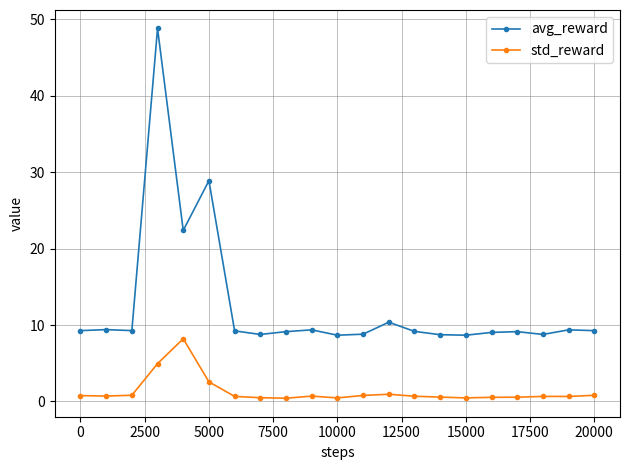

List the series in order of their overall mean, highest first.

avg_reward, std_reward